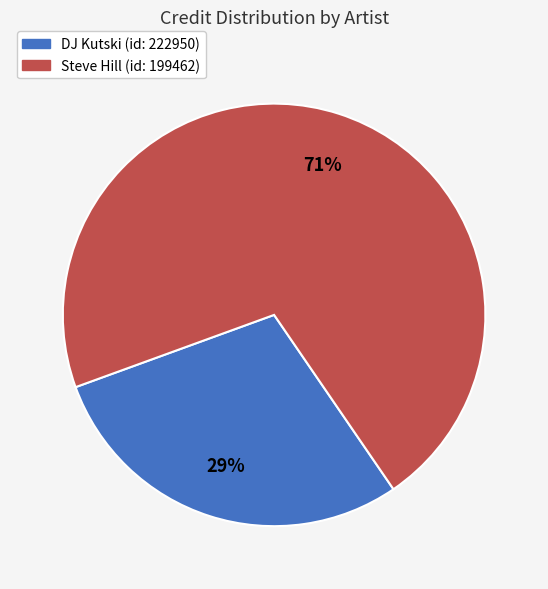

Rank the categories by value from lowest to highest.

DJ Kutski (id: 222950), Steve Hill (id: 199462)